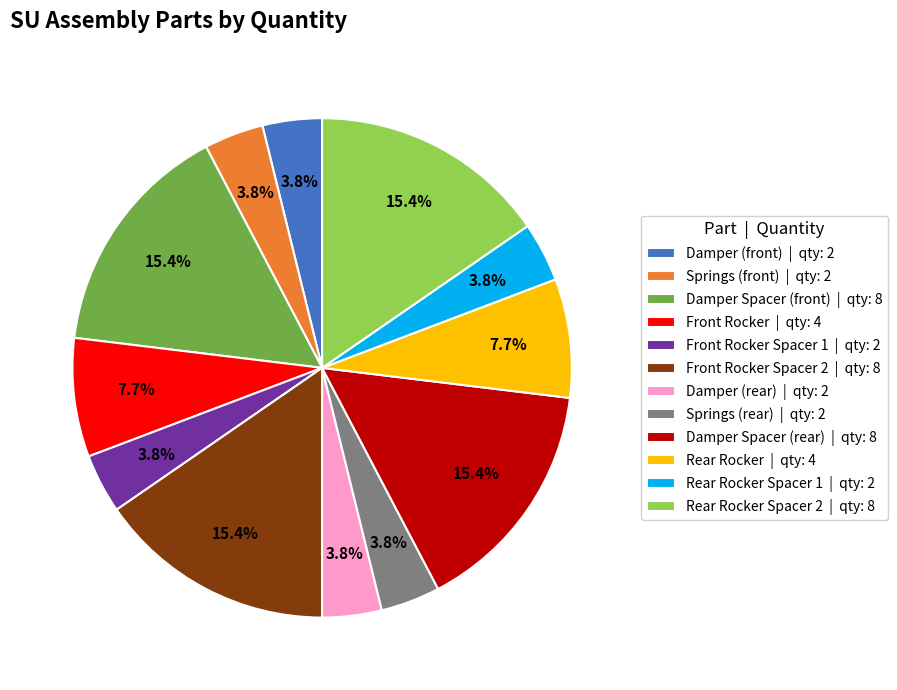

What percentage is NOT represented by Rear Rocker Spacer 2 | qty: 8?

84.6%